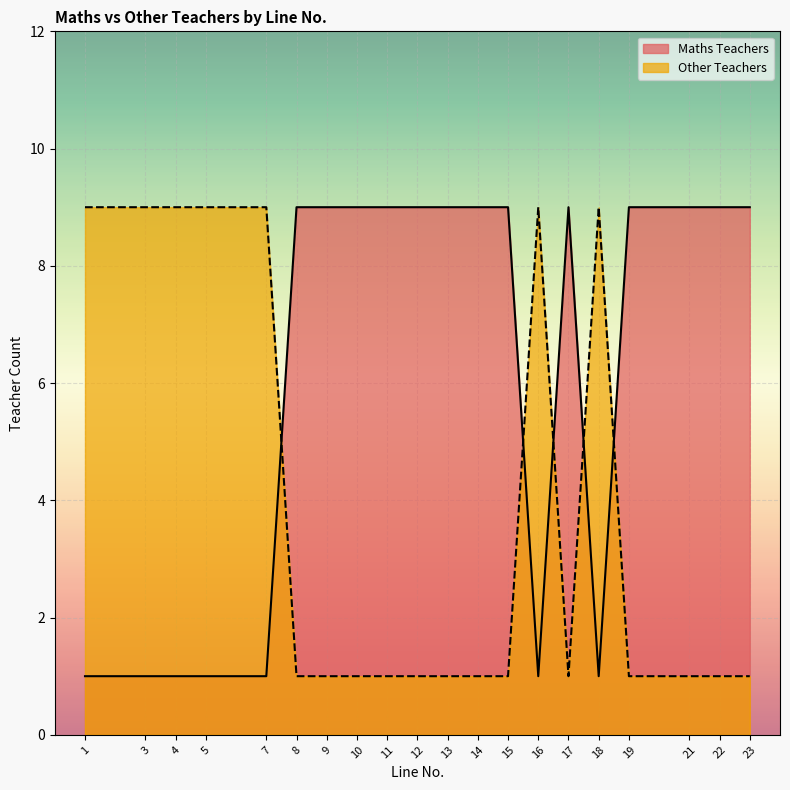

What is the difference between the highest and lowest values at 3?

8